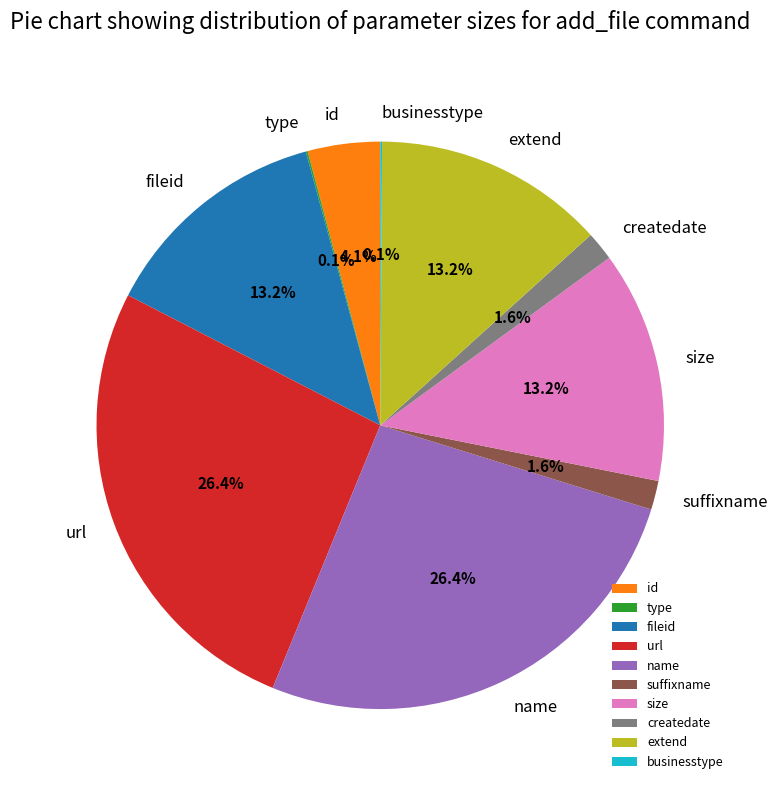

Does createdate account for over 50% of the chart?

No